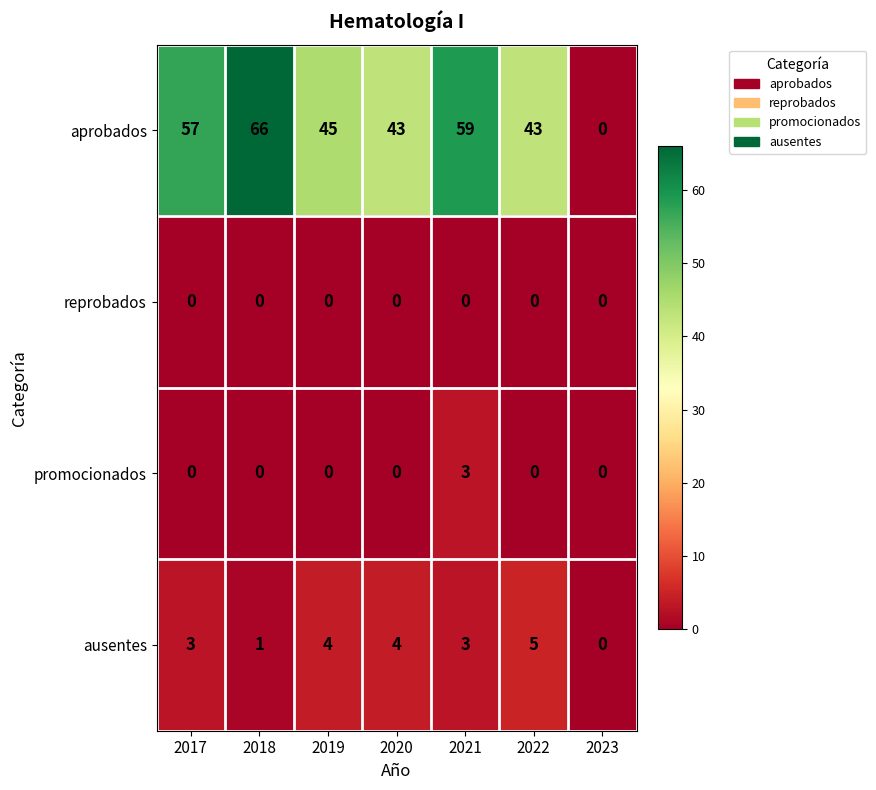

What is the difference between the maximum and minimum values in the aprobados series?

66